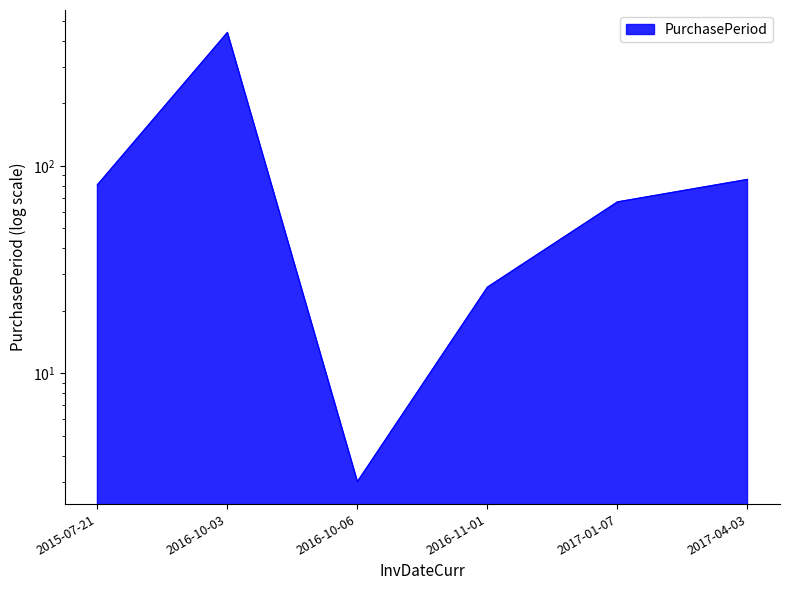

What is the change in value from 2017-01-07 to 2017-04-03?

+19